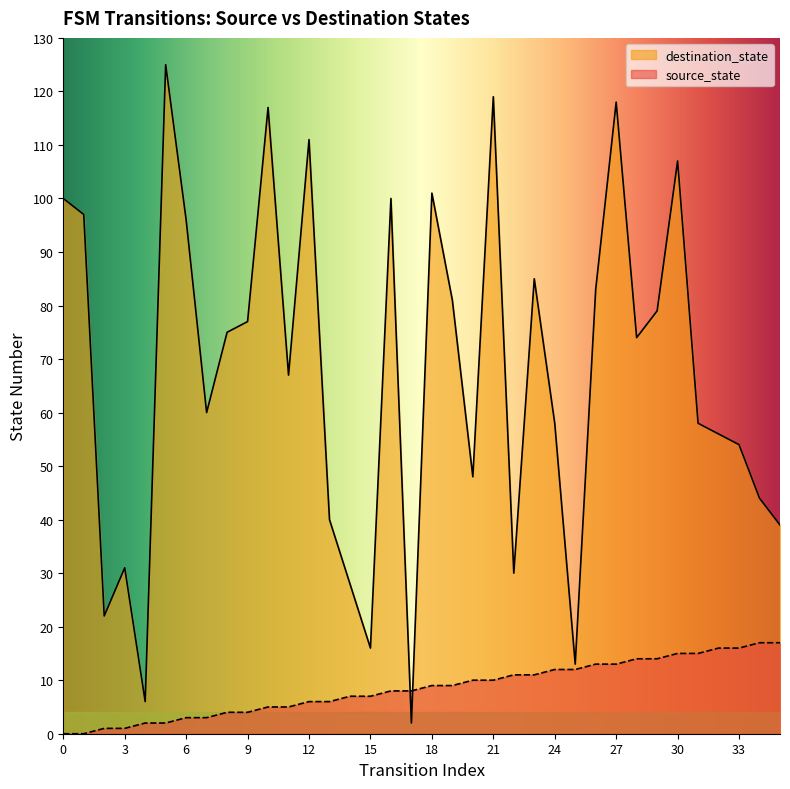

True or false: destination_state has more than 0 interior local peaks.

True